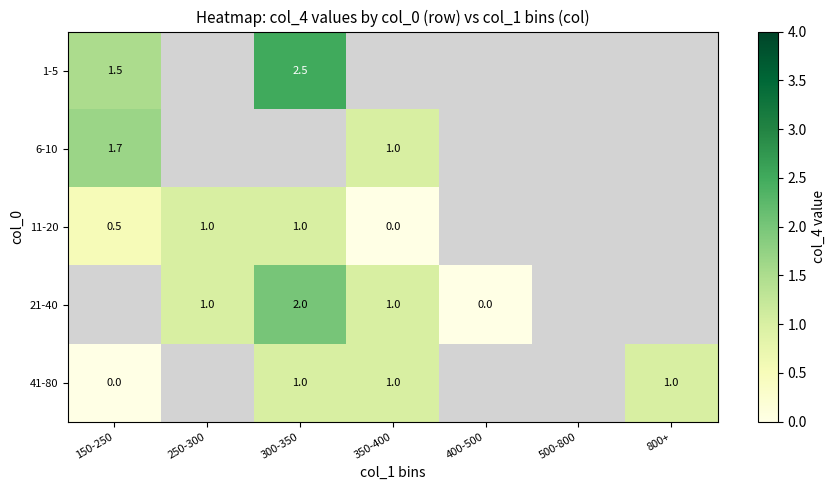

The value of 1-5 at 150-250 is 2.0. True or false?

False